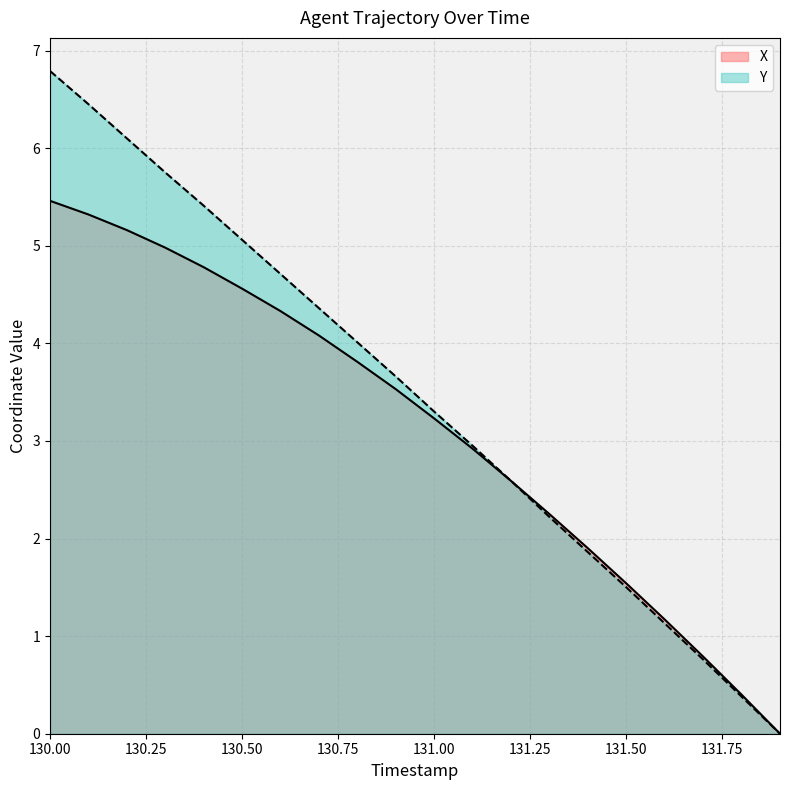

How many lines are shown in the chart?

2